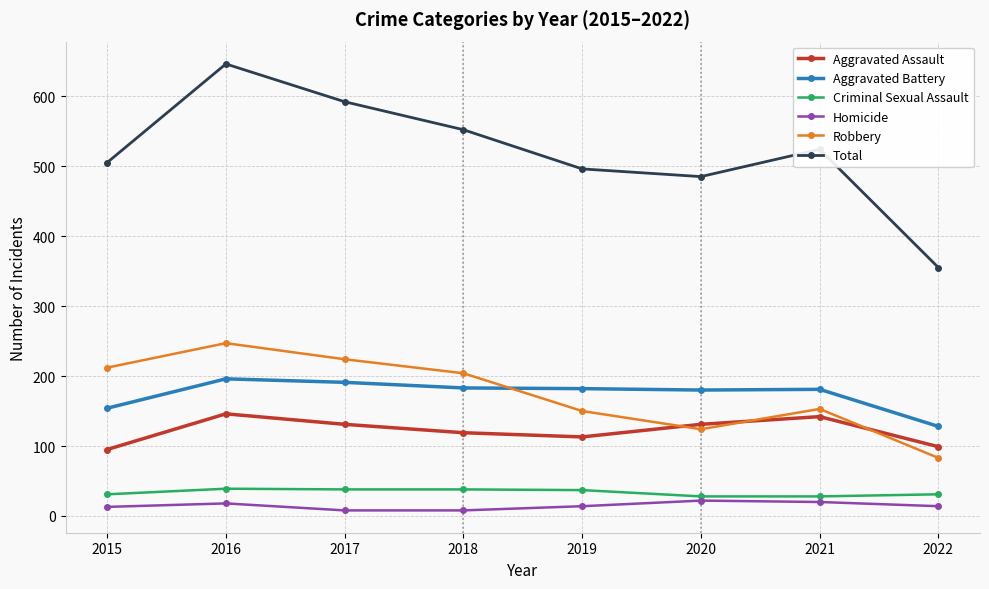

List the series in order of their peak value, lowest first.

Homicide, Criminal Sexual Assault, Aggravated Assault, Aggravated Battery, Robbery, Total